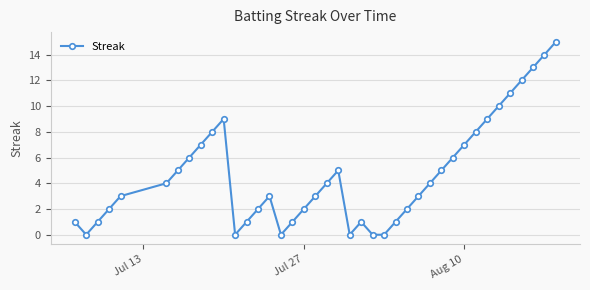

How many data points are less than 4?

20